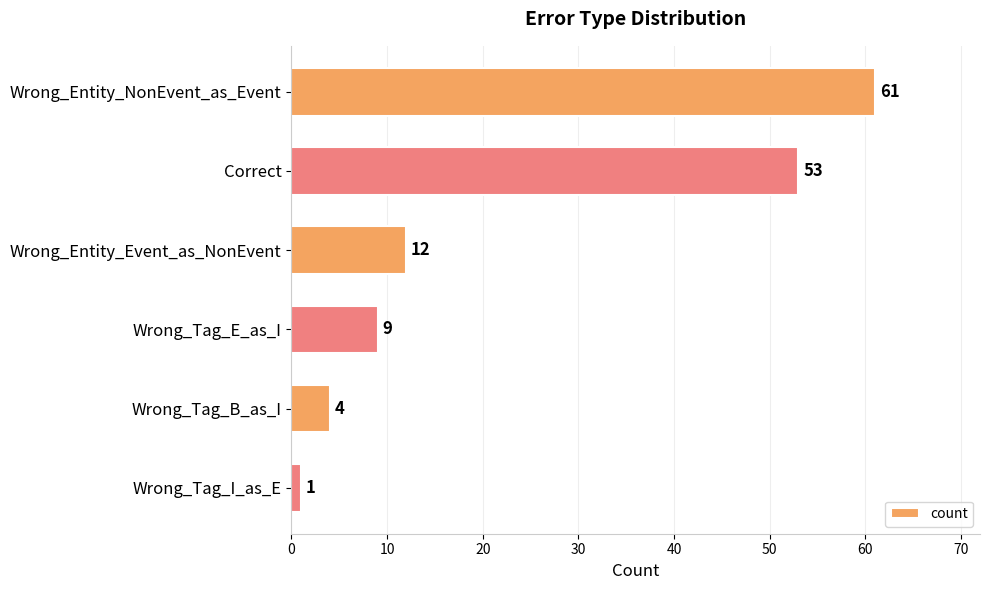

What is the value of the 3rd bar from the top?

12